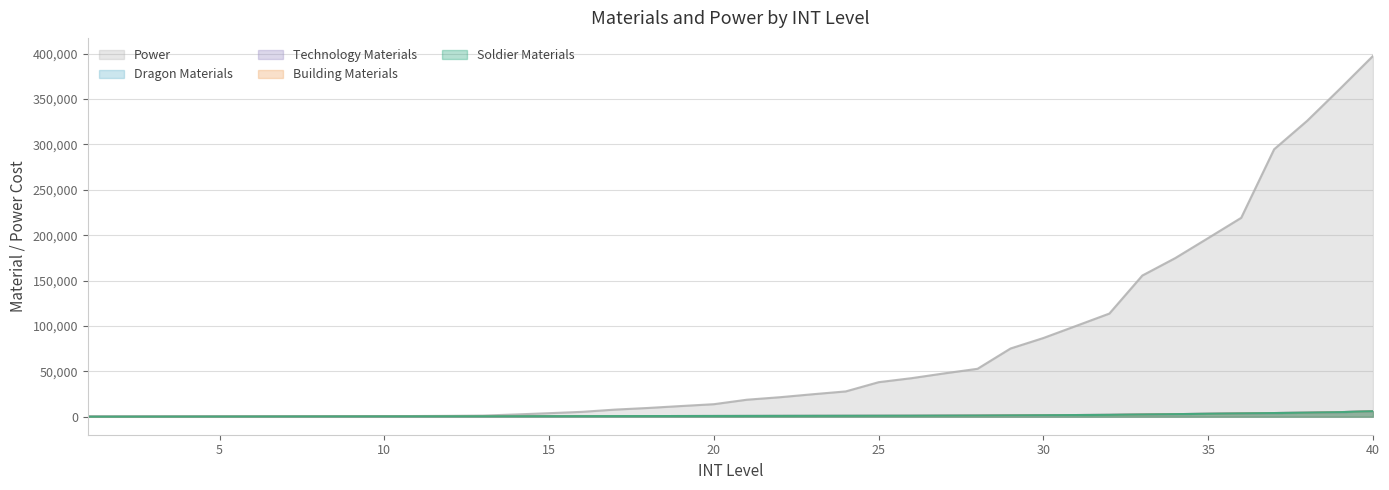

Which series has the largest range (max minus min)?

INT_power